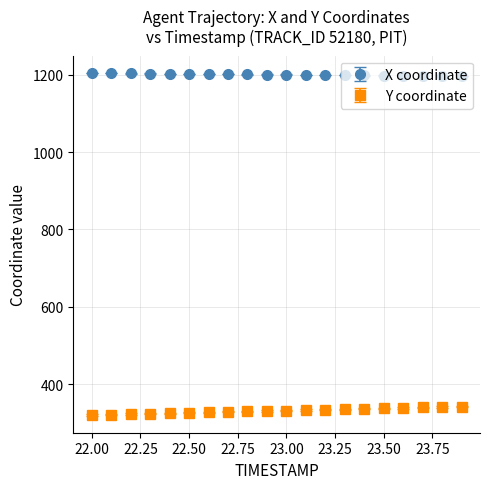

Which series has the largest total across all categories?

X coordinate